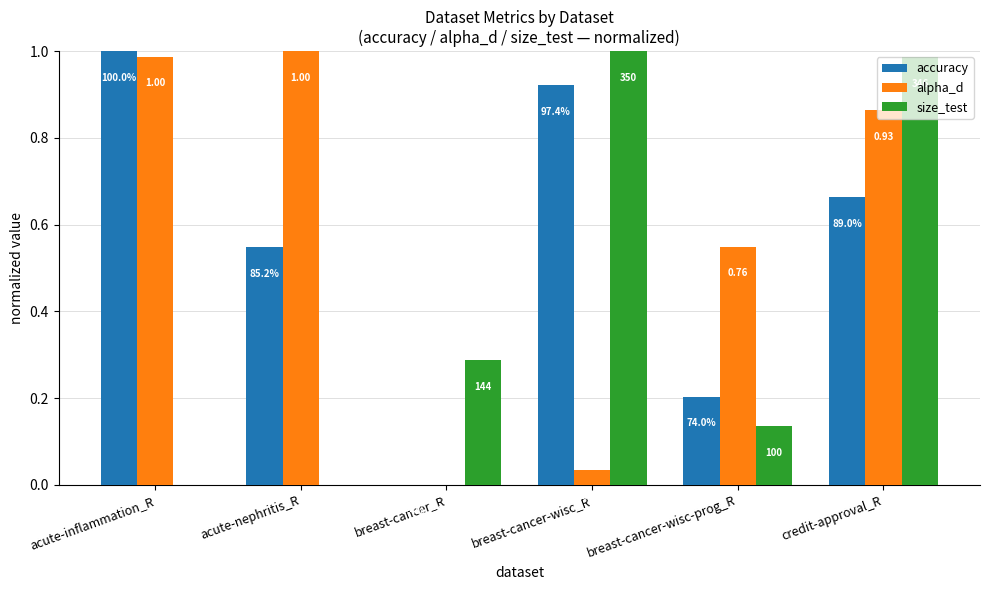

Does the chart contain stacked bars?

No